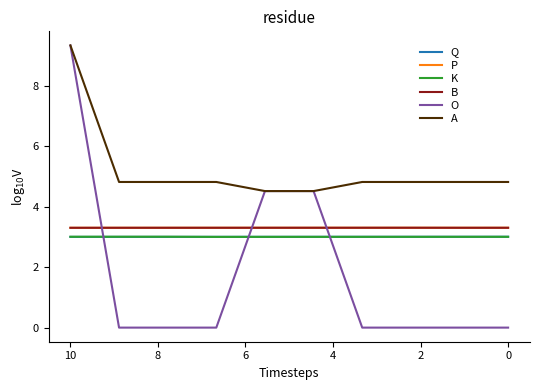

Does the chart display data point markers on the line(s)?

No